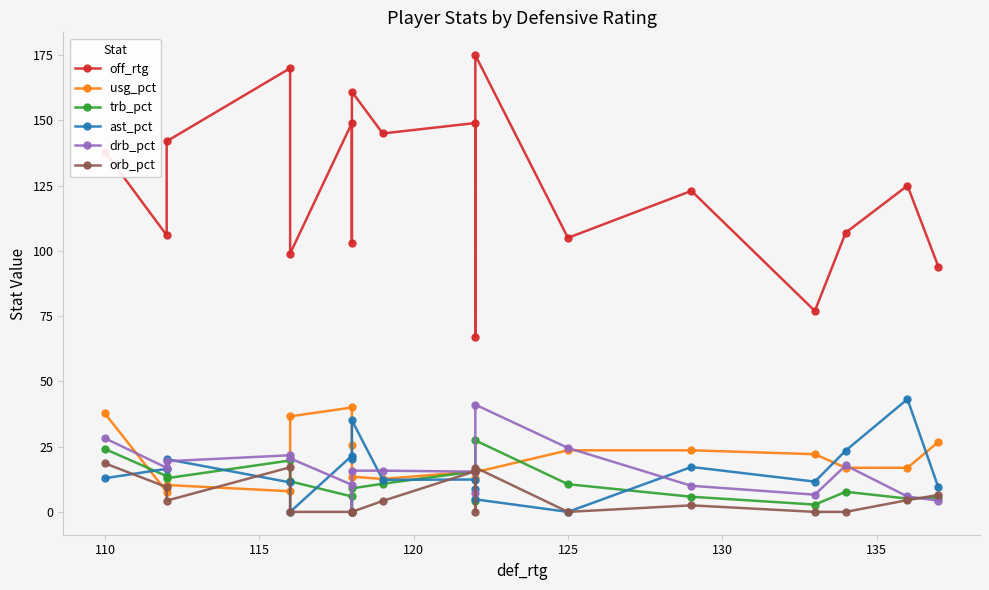

How many interior local peaks does the trb_pct series have?

4